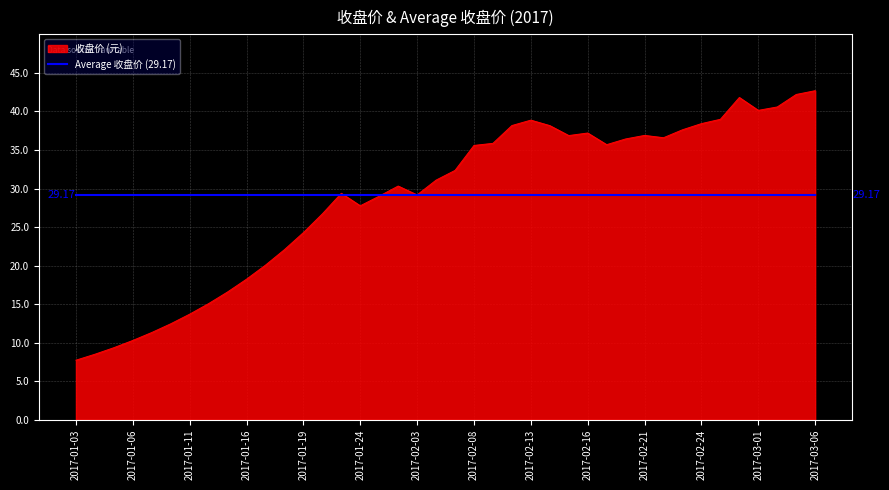

Which series has the largest range (max minus min)?

收盘价 (元)